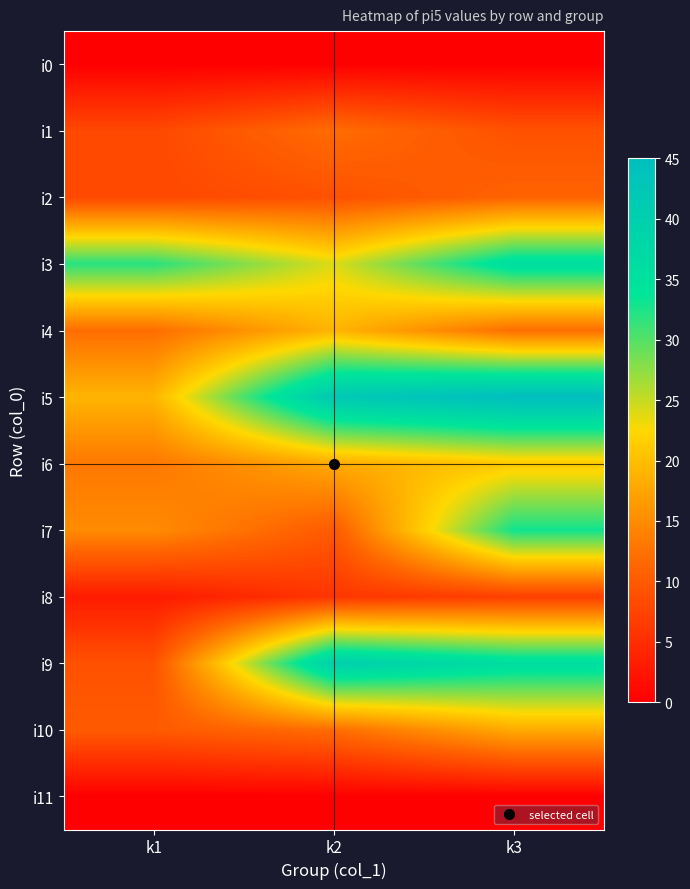

Which has a higher value, k1 or k2?

k1